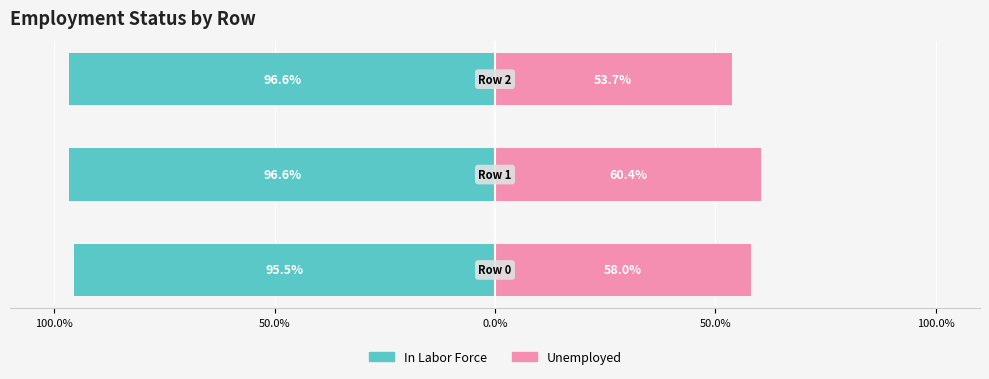

How many series are shown in this chart?

2